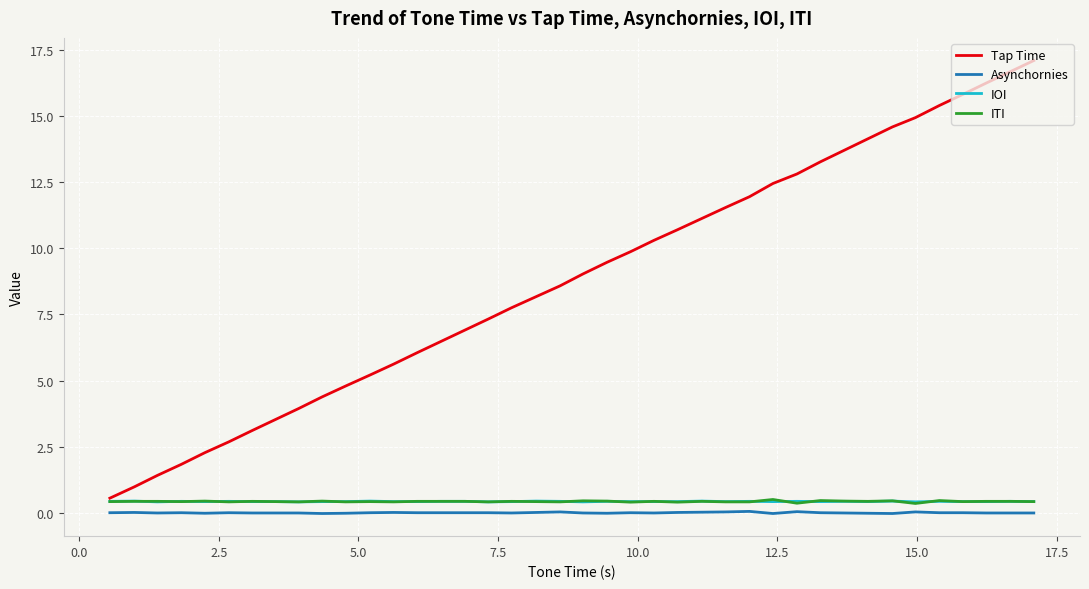

What is the greatest value displayed?

17.1